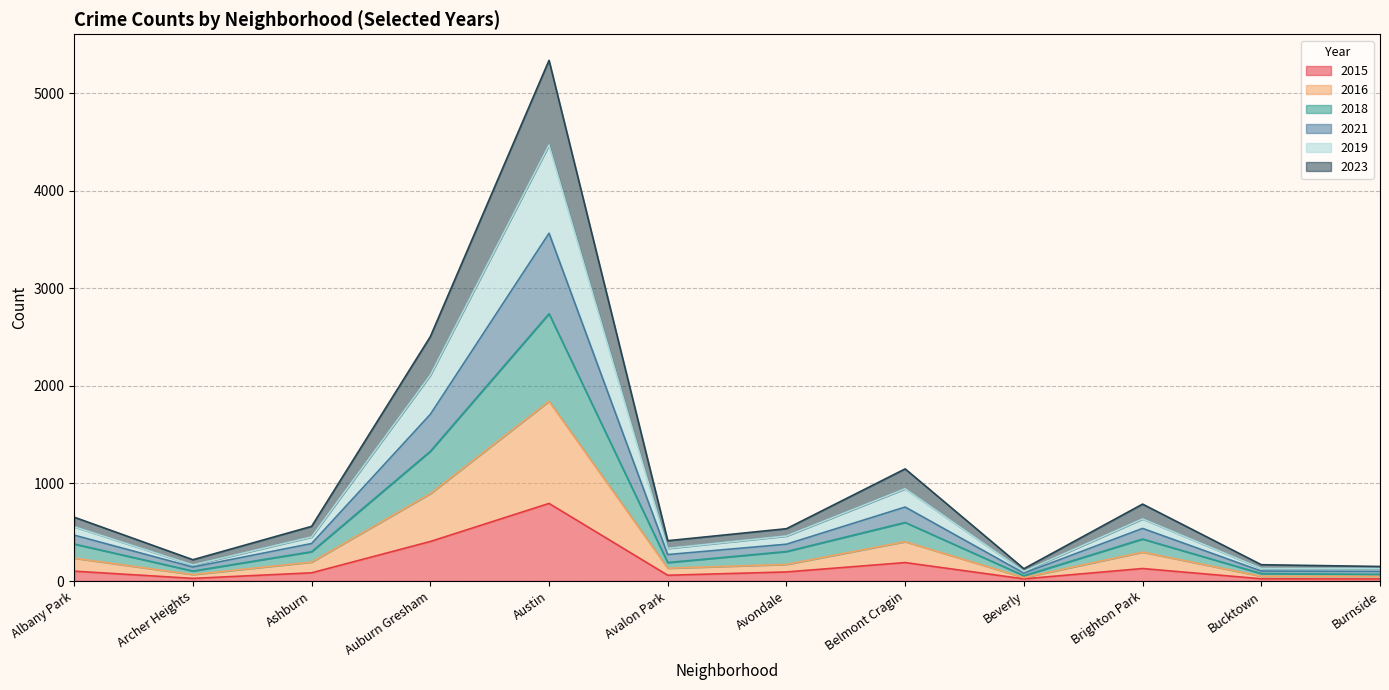

True or false: 2016 and 2021 cross at least once.

False